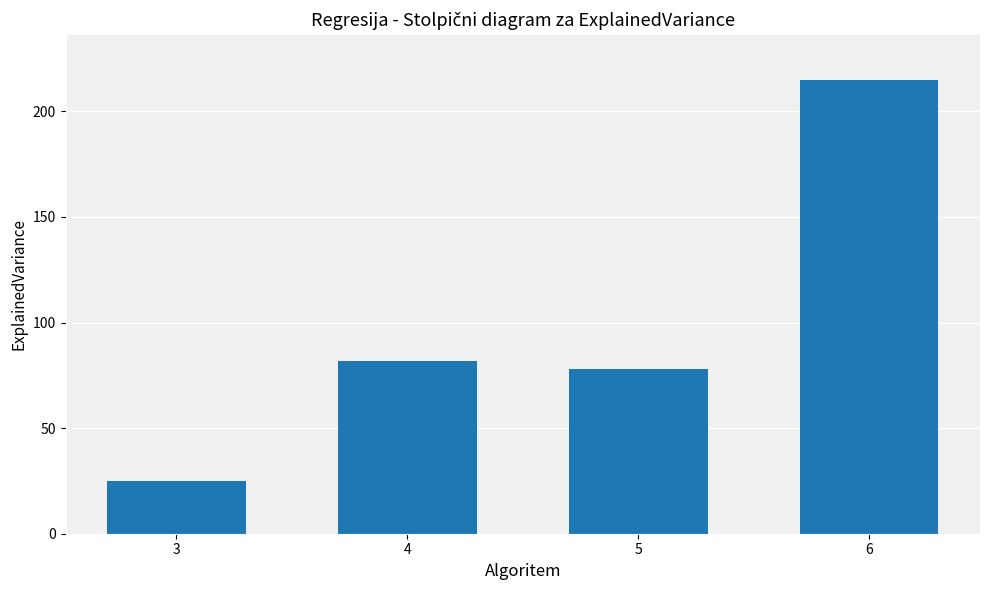

Is it true that the value at 6 is 298?

False